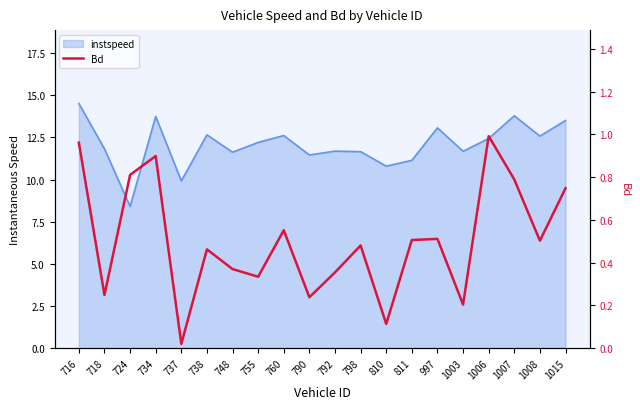

Rank the categories by value from highest to lowest.

1006, 716, 734, 724, 1007, 1015, 760, 997, 811, 1008, 798, 738, 748, 792, 755, 718, 790, 1003, 810, 737